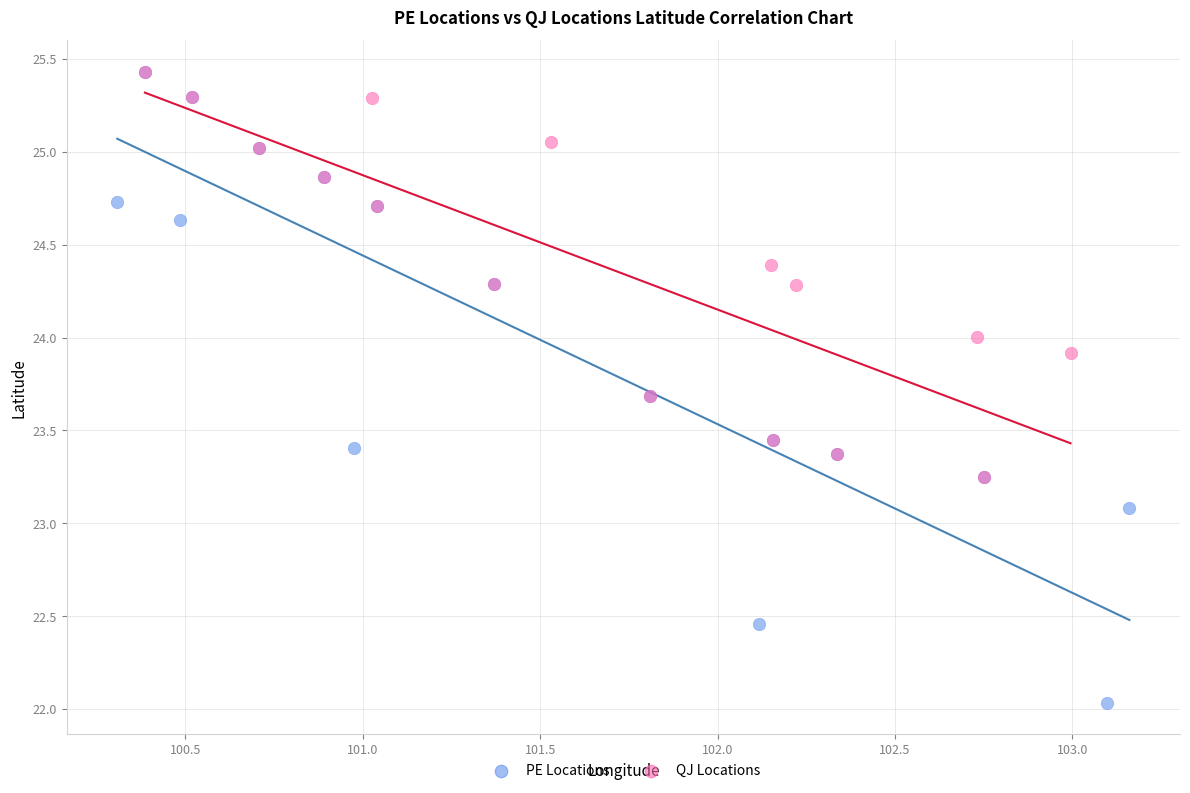

Which series reaches the minimum Y coordinate?

PE Locations